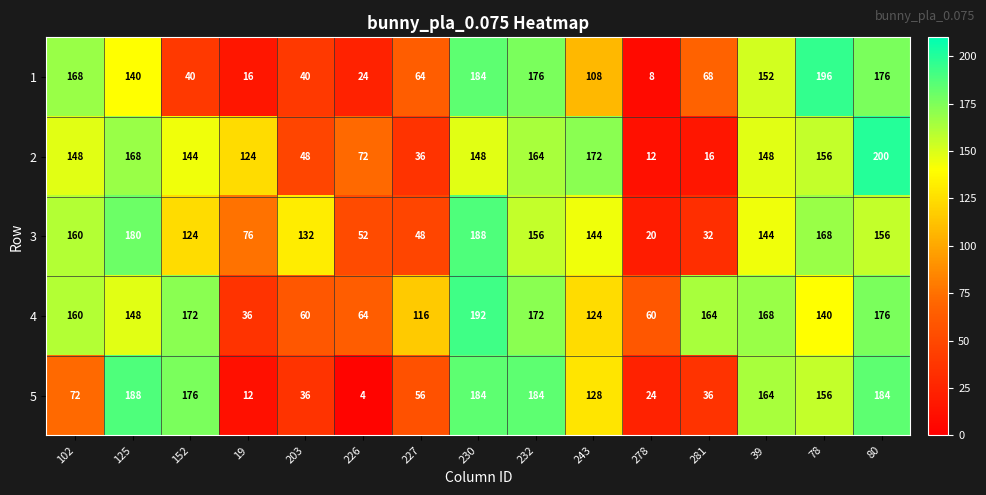

What is the spread (max minus min) of values at 78?

56